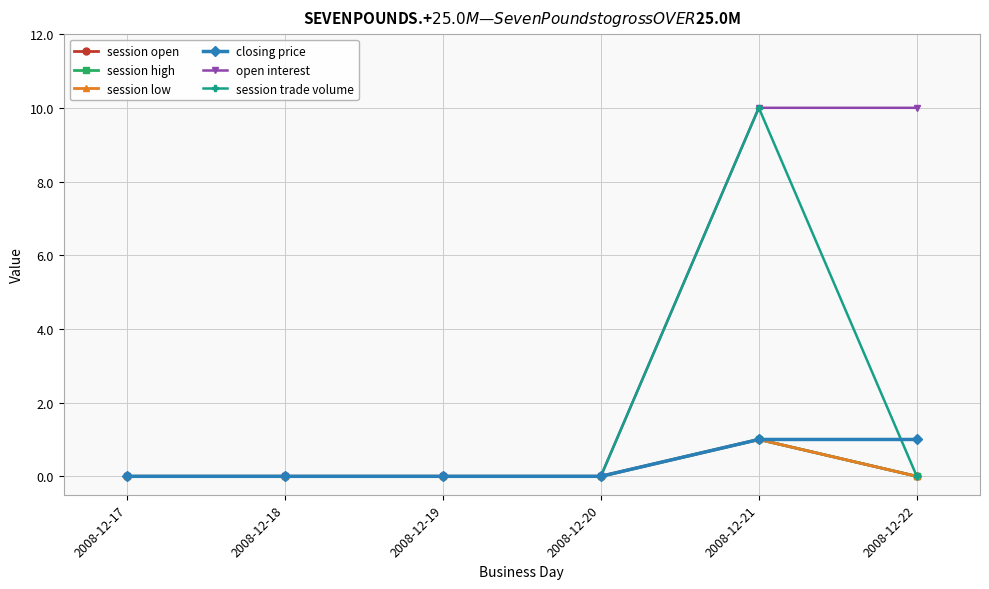

Does the chart have visible grid lines?

Yes